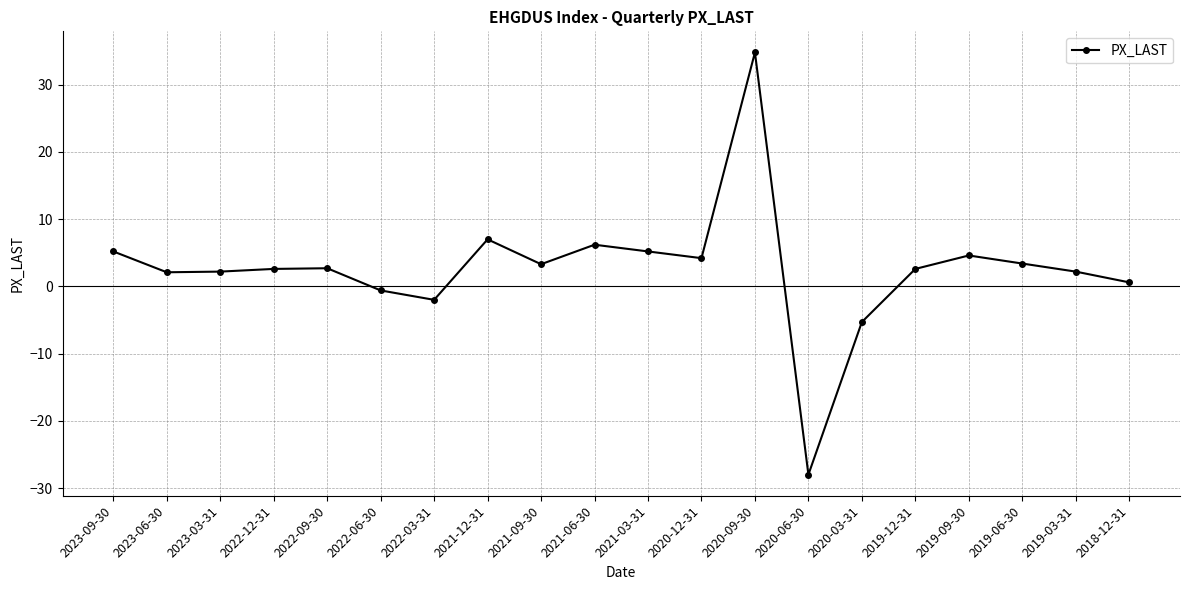

How many series are shown in this chart?

1